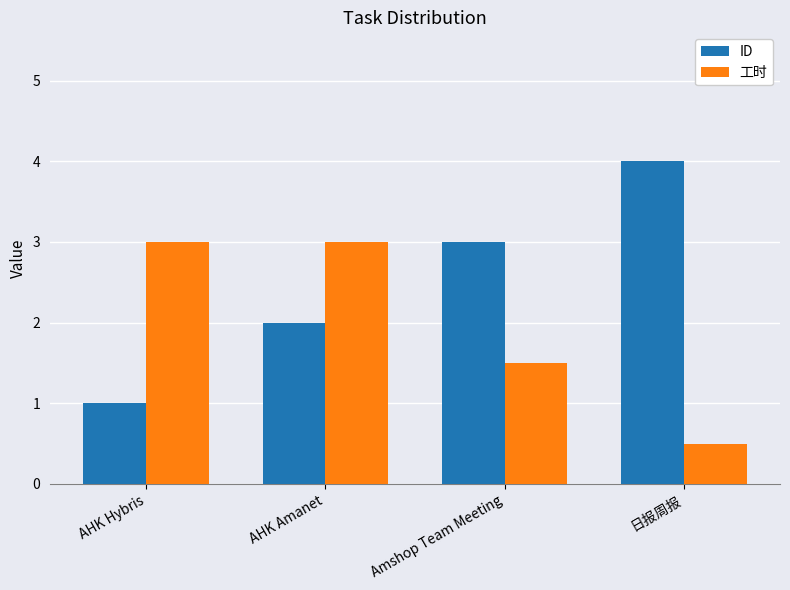

What is the difference between the maximum and second lowest values in the 工时 series?

1.5